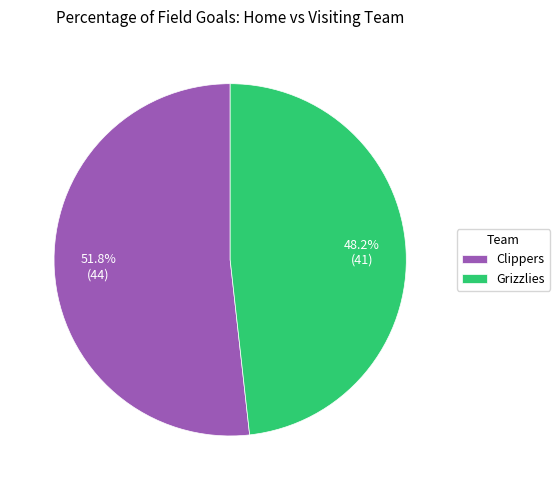

Between Clippers and Grizzlies, which is larger?

Clippers